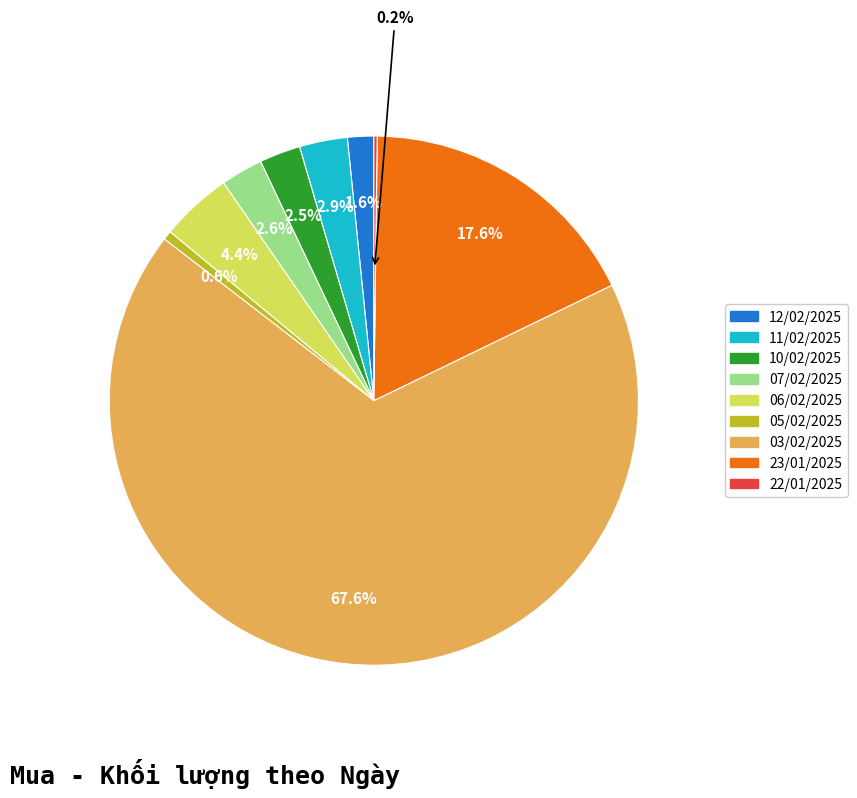

Is there a majority slice in this chart?

Yes